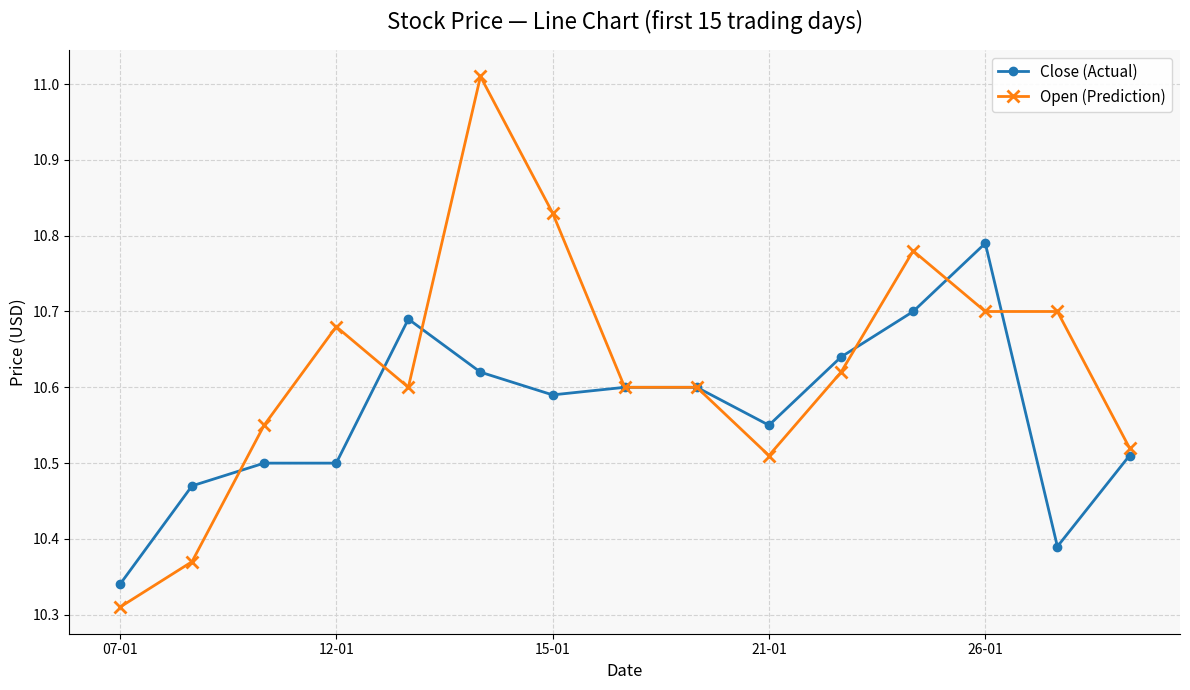

Rank the series by their maximum value, from highest to lowest.

Open (Prediction), Close (Actual)